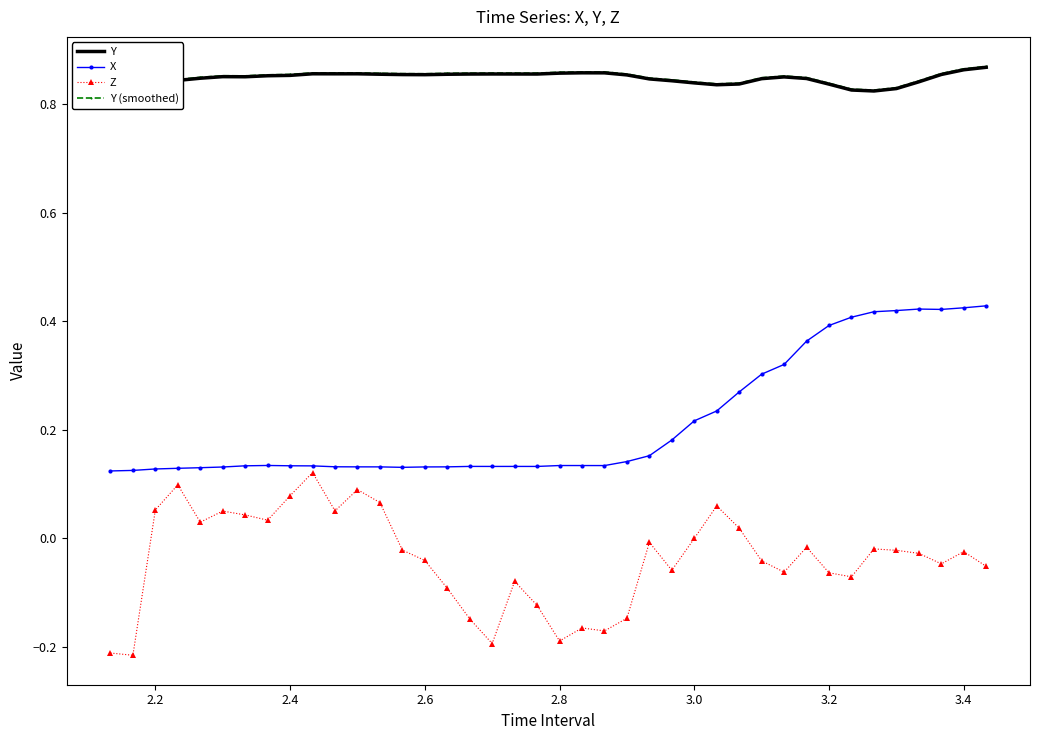

How many distinct data groups are displayed?

4